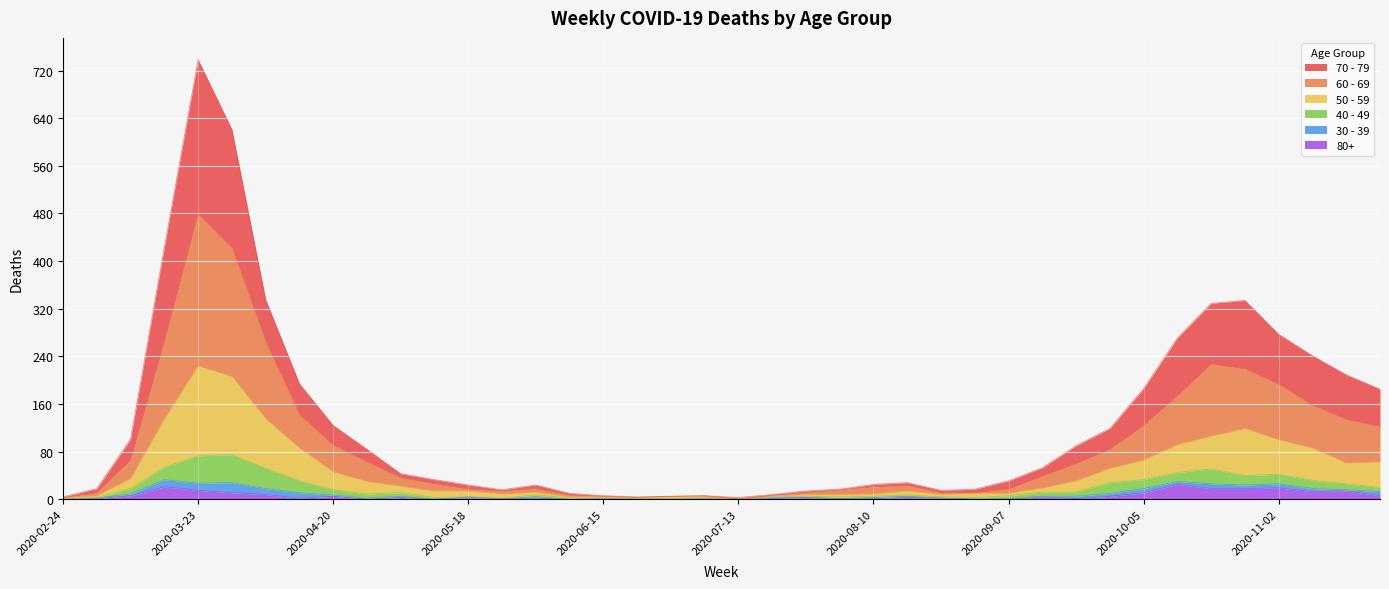

True or false: 60 - 69 and 70 - 79 cross at least once.

False